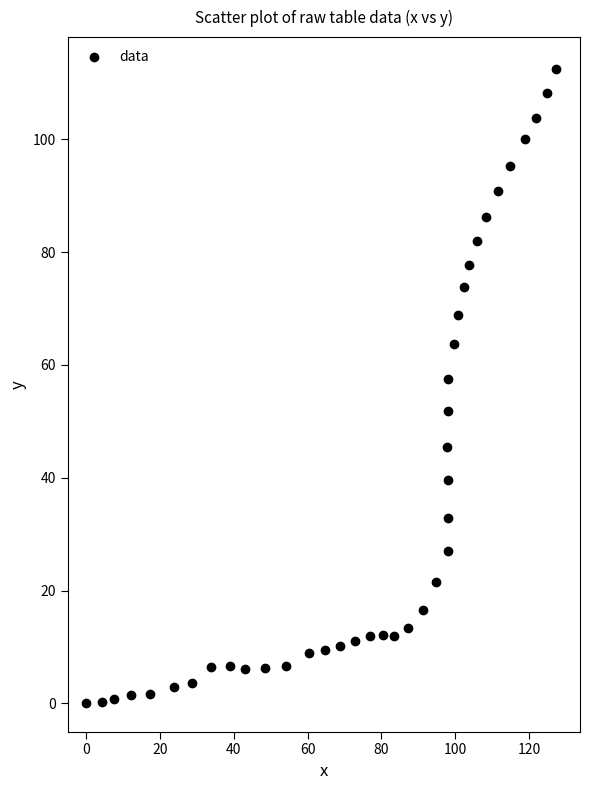

What Y value in the scatter plot is closest to 56?

57.5